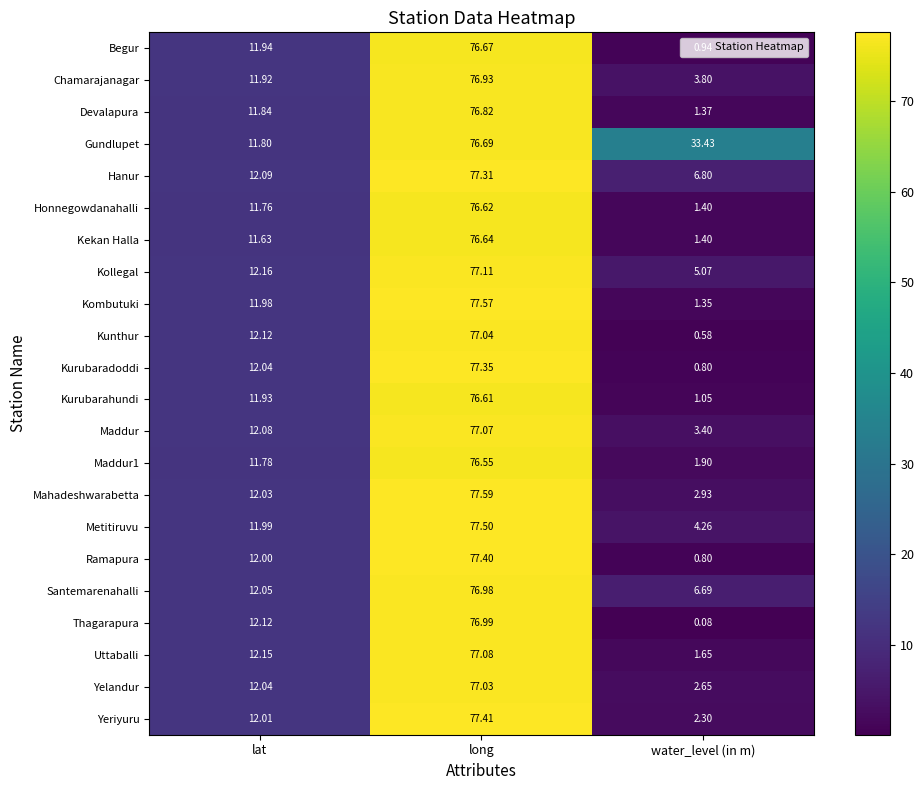

At which label is Santemarenahalli closest to 41?

lat